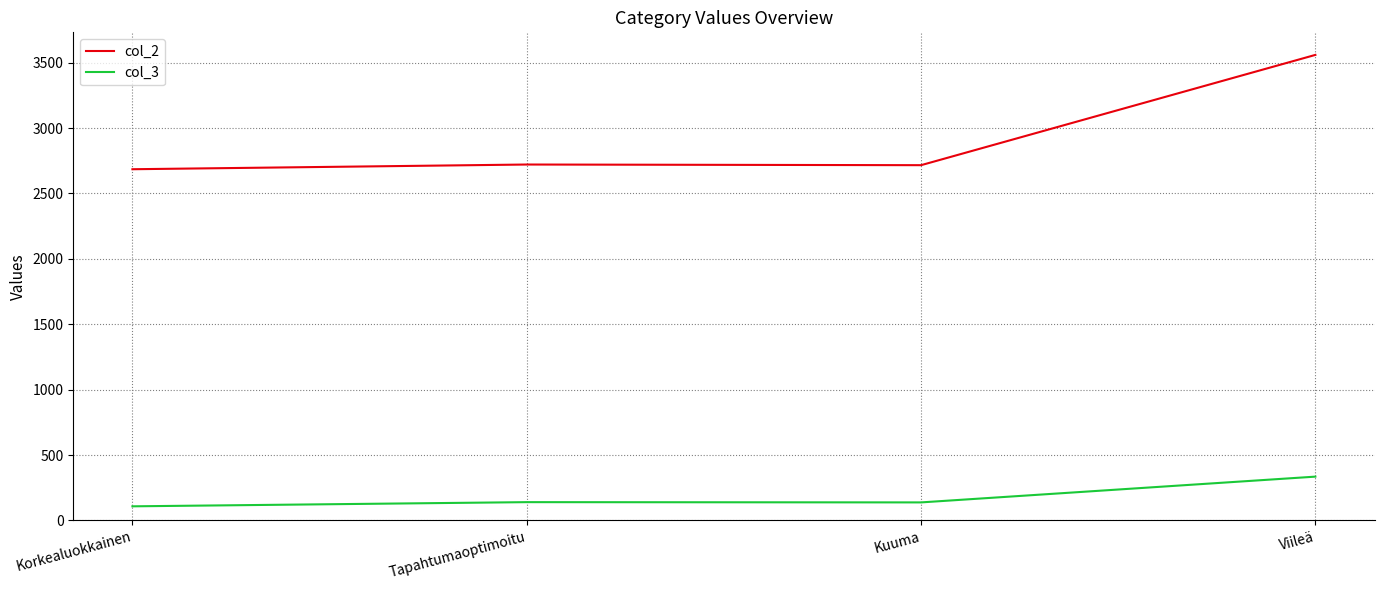

What is the difference between the highest and lowest values at Viileä?

3224